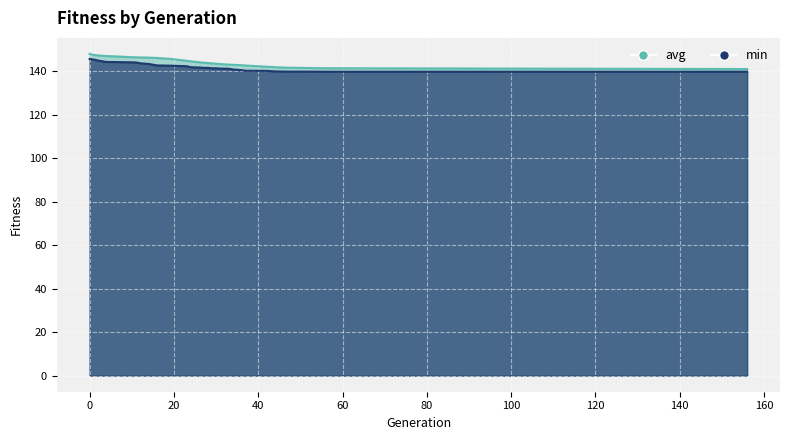

What is the difference between the maximum and second lowest values in the avg series?

6.6